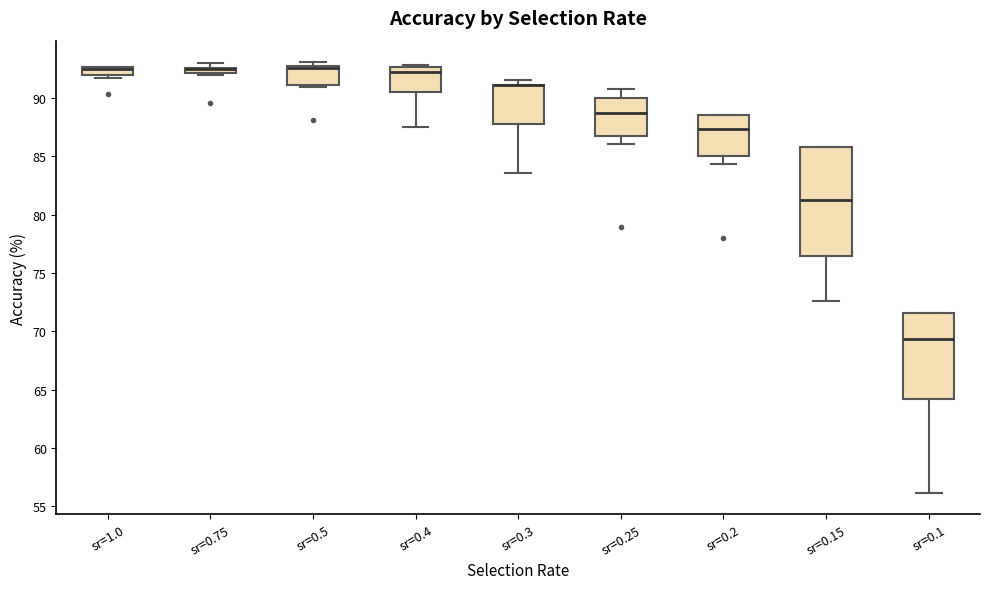

Where is the upper edge of the box for sr=0.1 on the y-axis? The values are not printed on the chart, so give them approximately, as read against the axis.

71.5